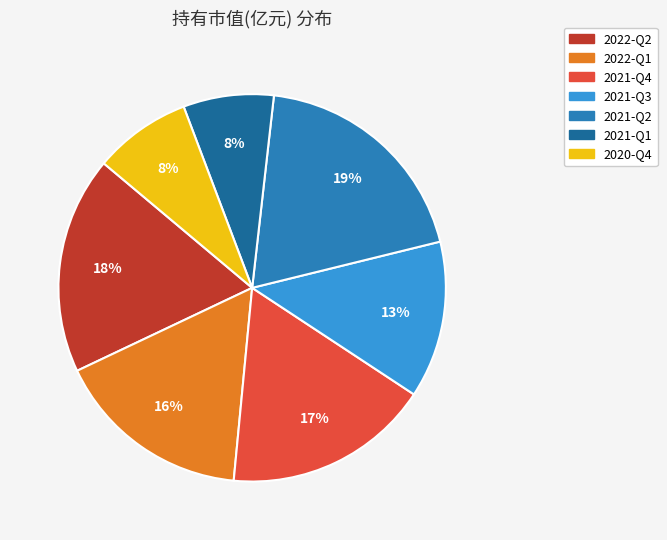

Is 2021-Q1 the majority of the pie?

No